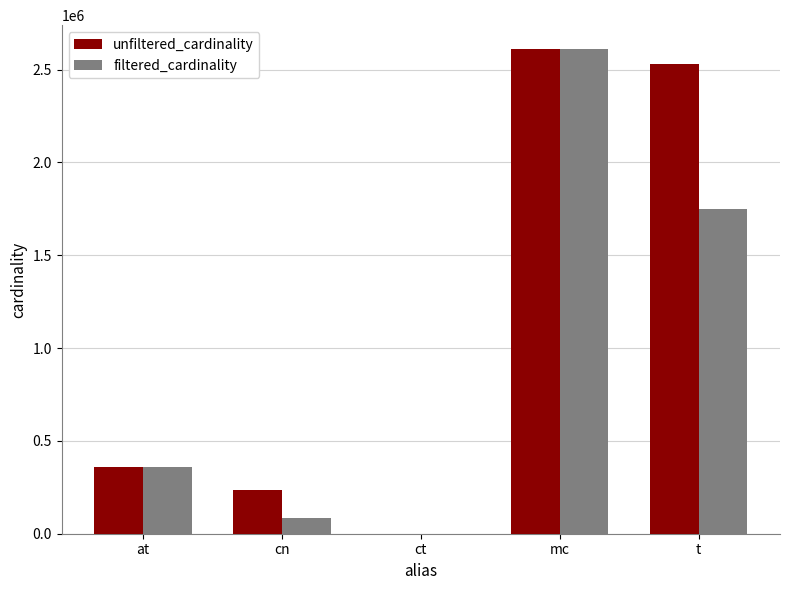

The filtered_cardinality series shows 2609129 at mc. True or false?

True